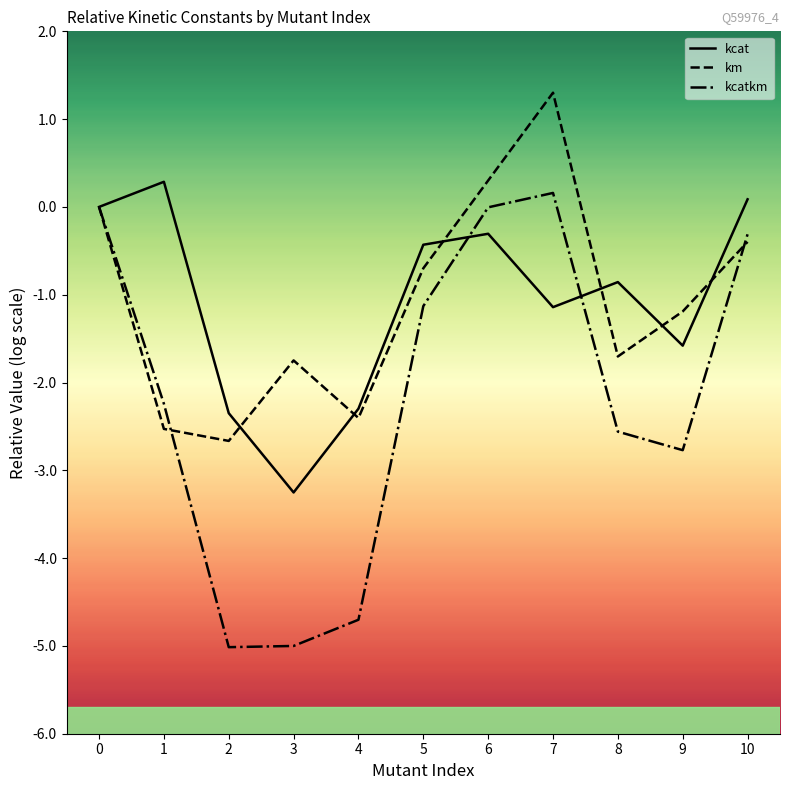

True or false: kcatkm has a value of 0.2 at 7.

True